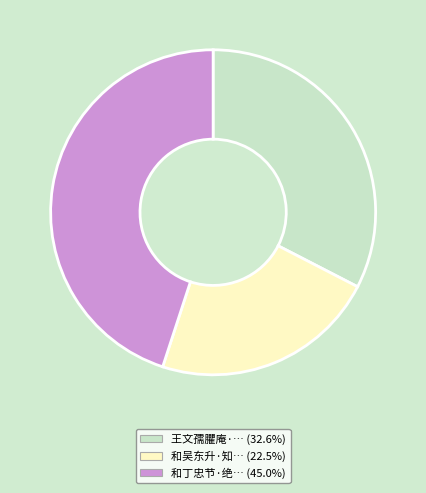

Does any single category account for the majority?

No